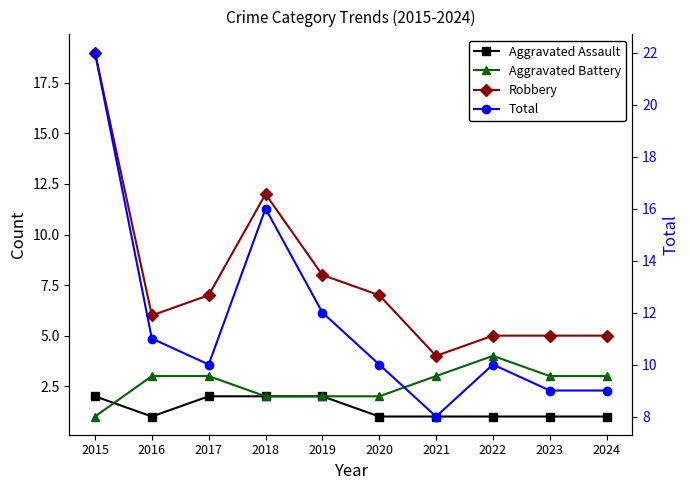

What is the spread (max minus min) of values at 2020?

9